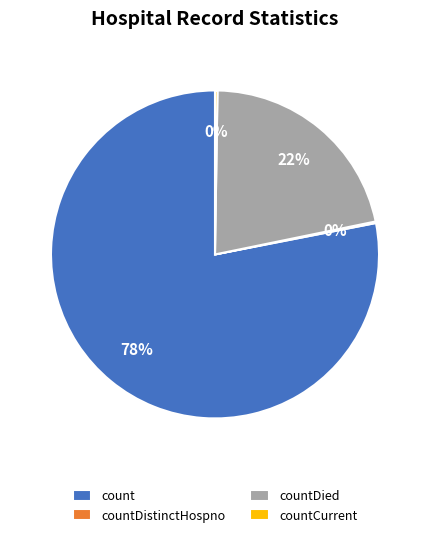

Which slice is the largest?

count